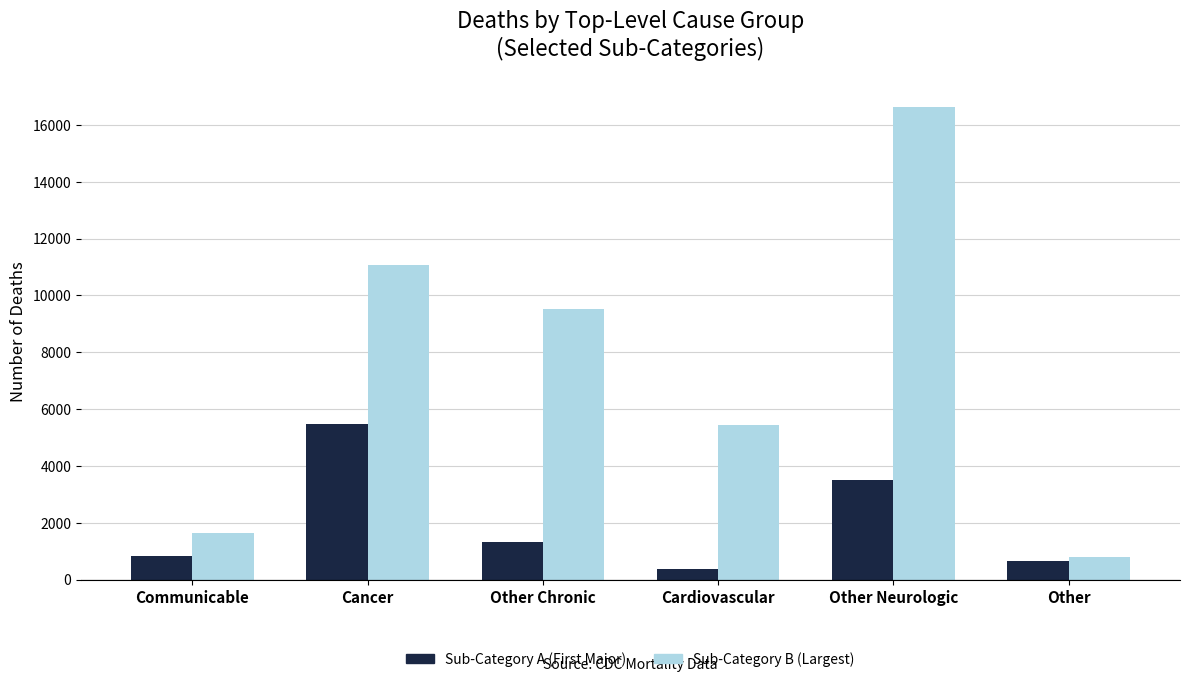

What is the spread (max minus min) of values at Other Chronic?

8168